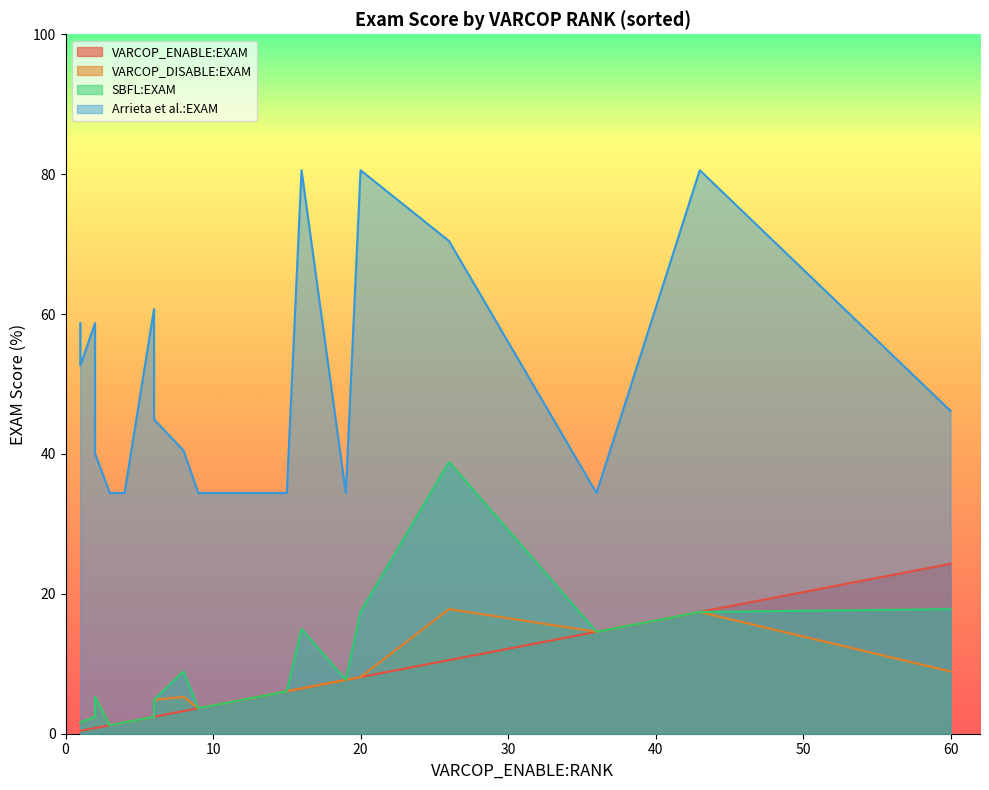

Where is the first local minimum for VARCOP_DISABLE:EXAM?

1